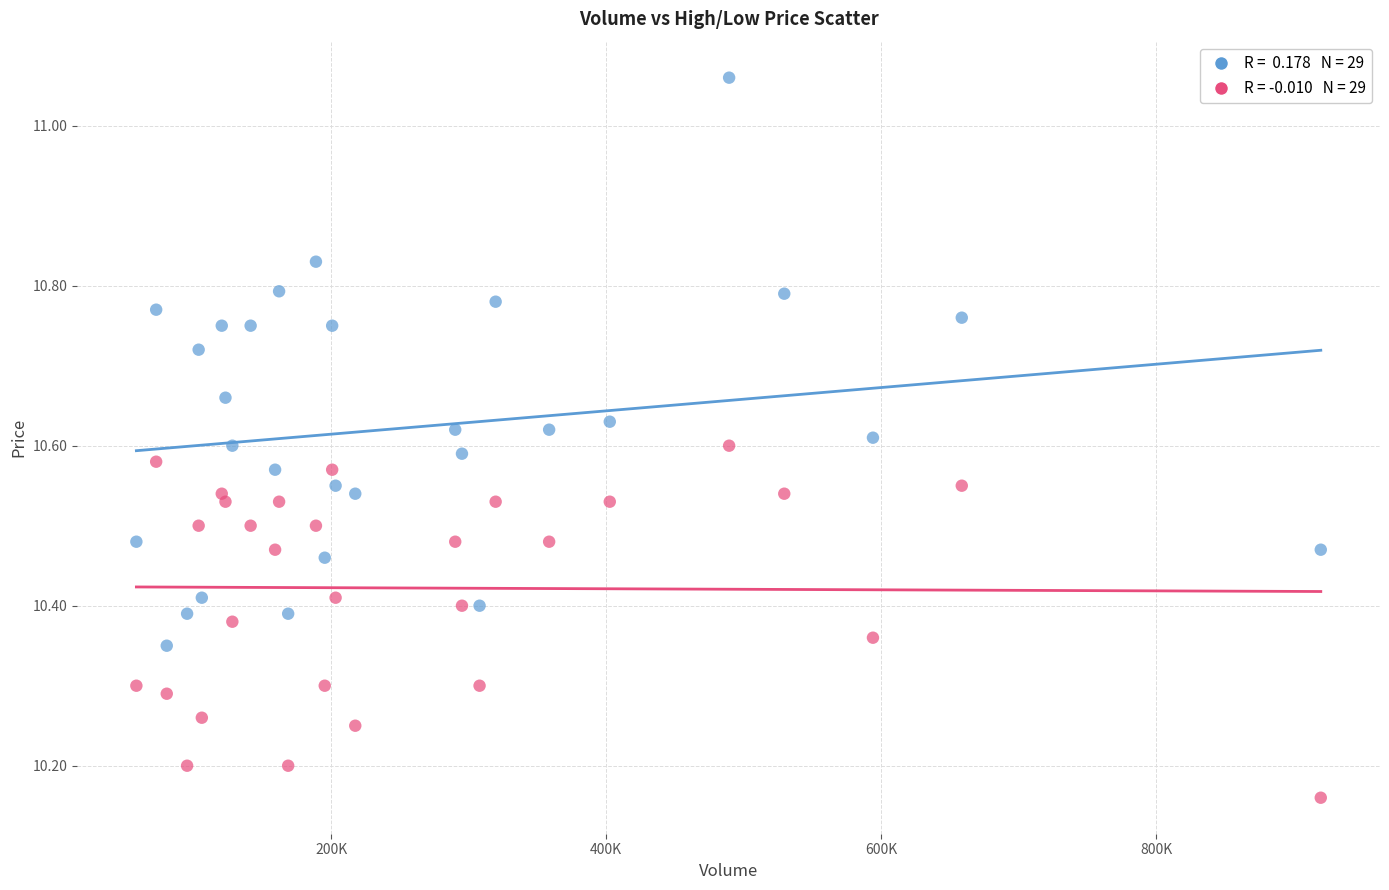

Across all data points, what is the range of Y values (max minus min)?

0.9